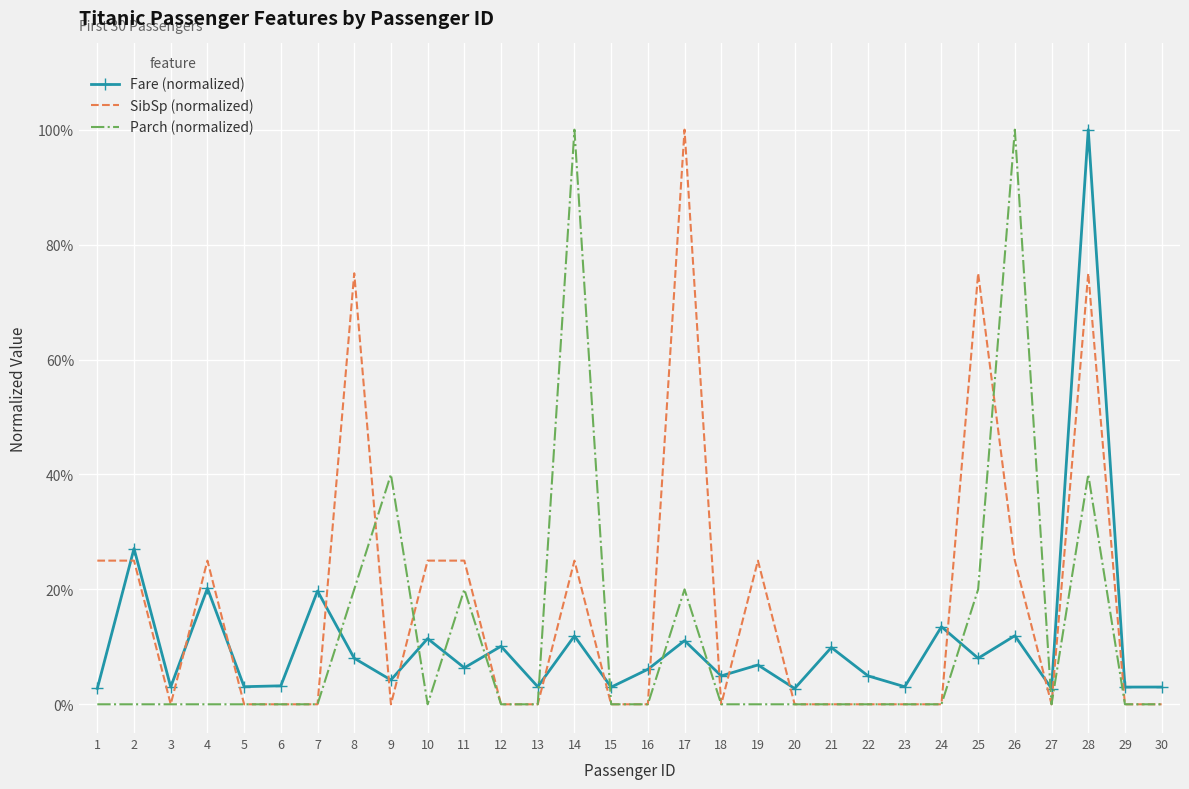

What are all the series names shown in the legend?

Fare (normalized), SibSp (normalized), Parch (normalized)